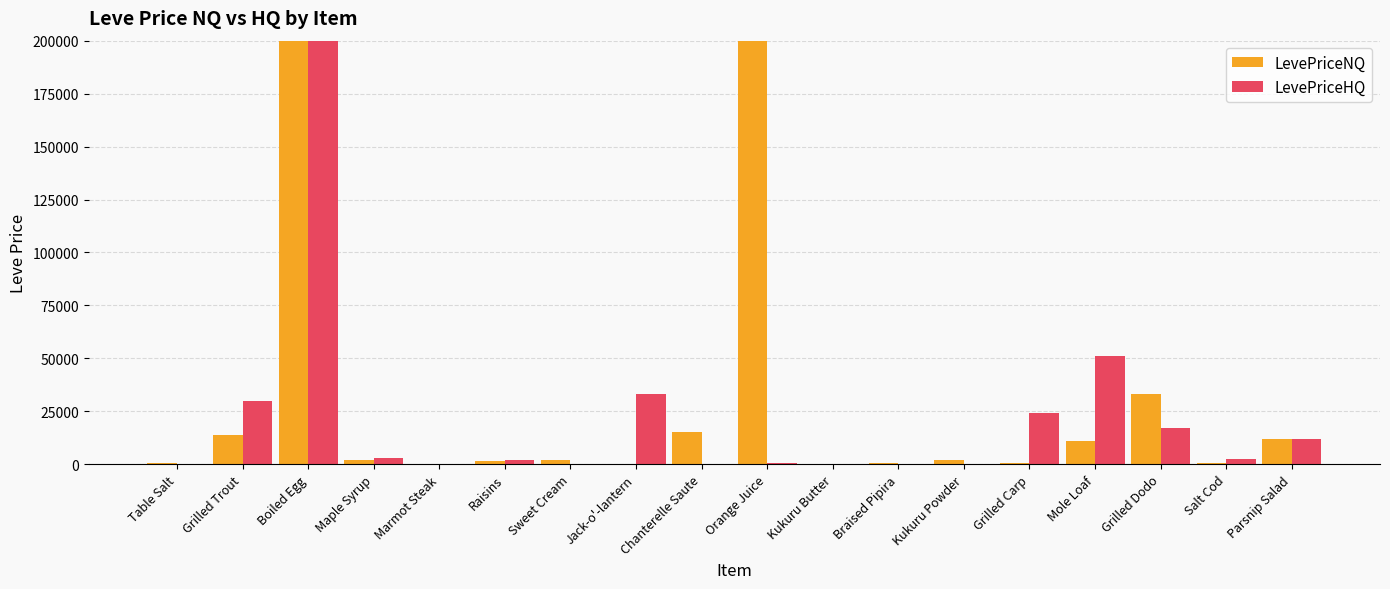

List the labels in order of LevePriceNQ value, largest first.

Orange Juice, Boiled Egg, Grilled Dodo, Chanterelle Saute, Grilled Trout, Parsnip Salad, Mole Loaf, Kukuru Powder, Sweet Cream, Maple Syrup, Raisins, Table Salt, Salt Cod, Grilled Carp, Braised Pipira, Kukuru Butter, Marmot Steak, Jack-o'-lantern